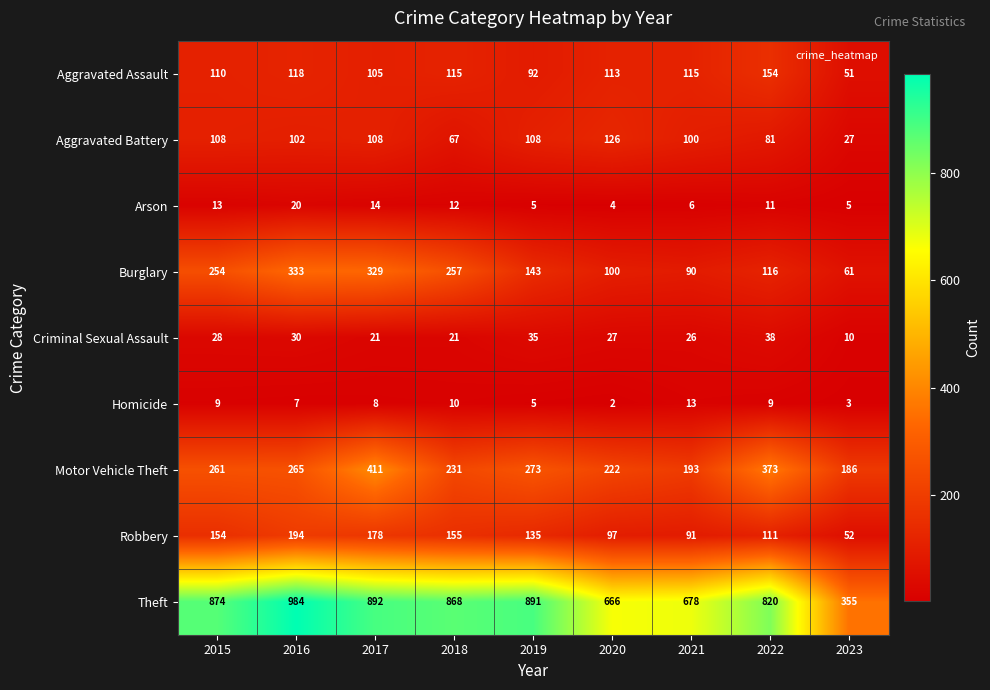

At which category is the sum across all series the highest?

2017